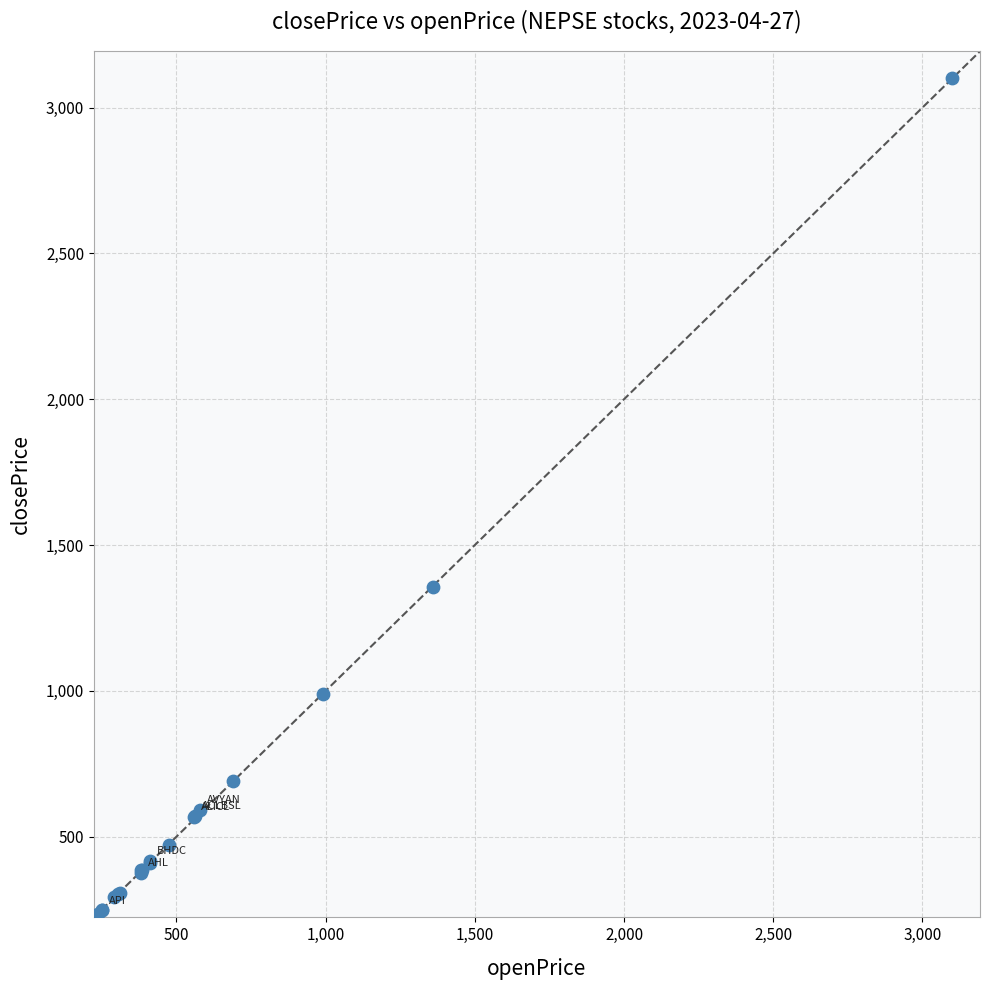

What Y value in the scatter plot is closest to 1665?

1355.0